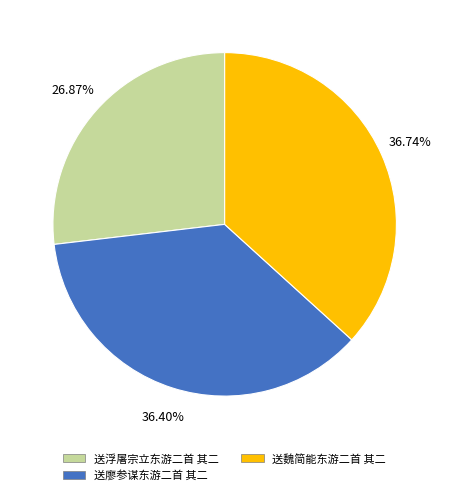

How much of the chart is everything except 送廖参谋东游二首 其二?

63.6%